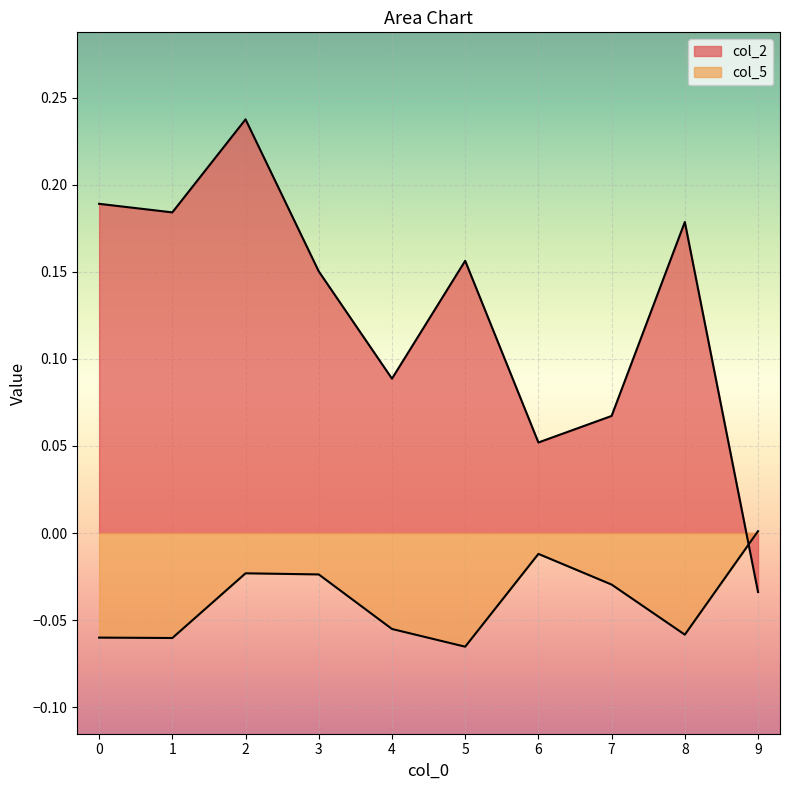

What is the maximum value for col_2?

0.2